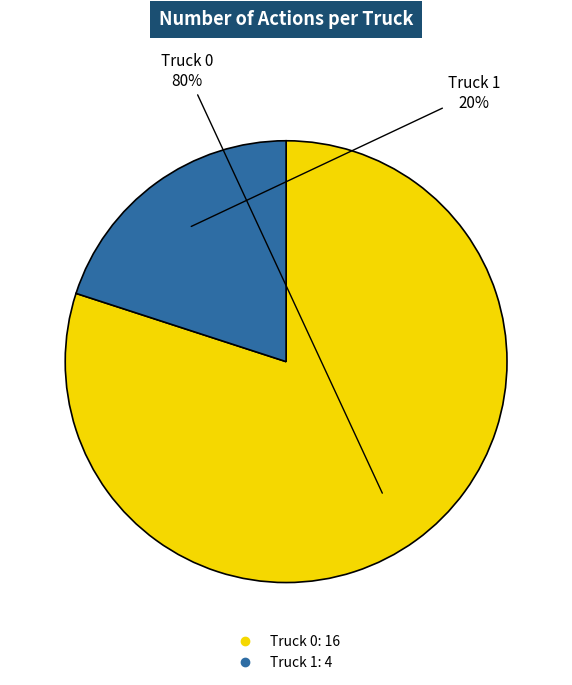

Which has a higher value, Truck 1 or Truck 0?

Truck 0